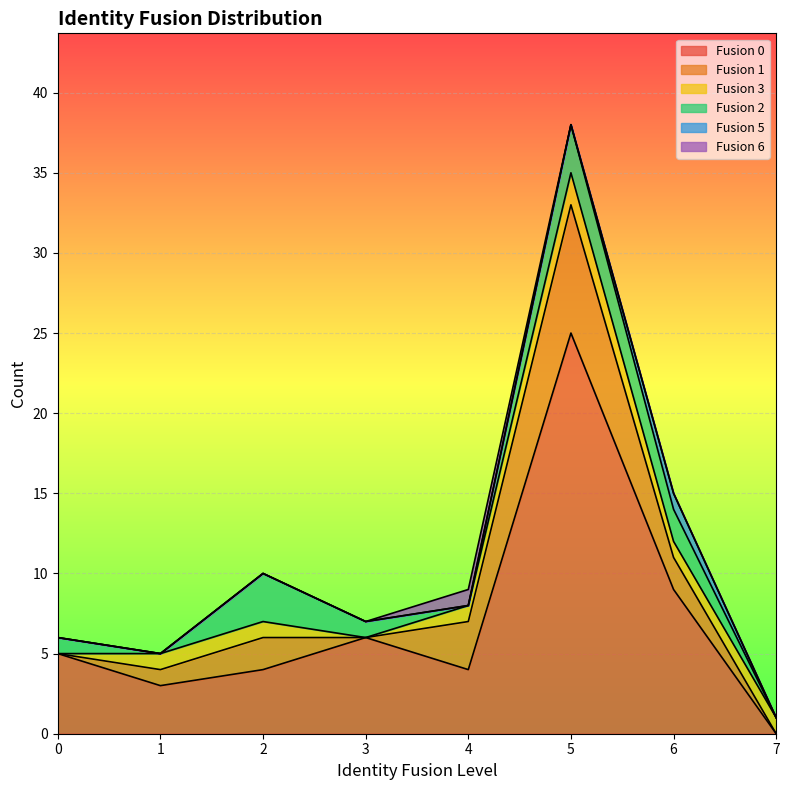

List the labels in order of 0 value, smallest first.

7, 1, 2, 4, 0, 3, 6, 5